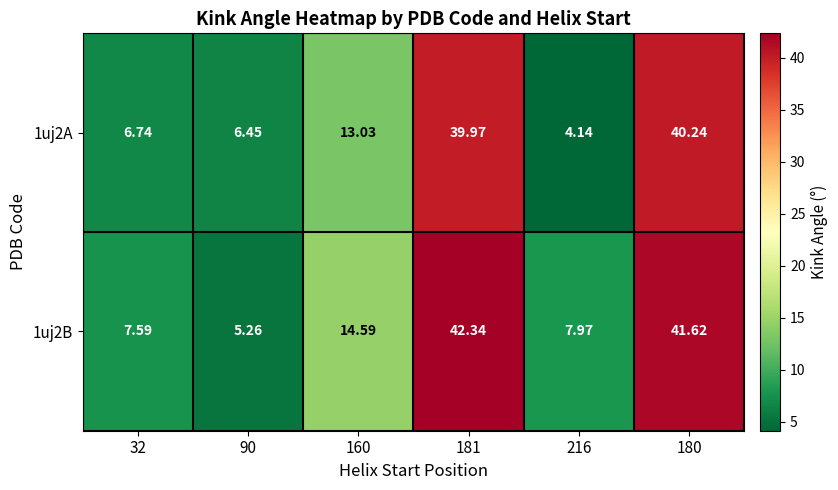

Is the value of 1uj2A at 32 greater than the value of 1uj2B at 160?

No